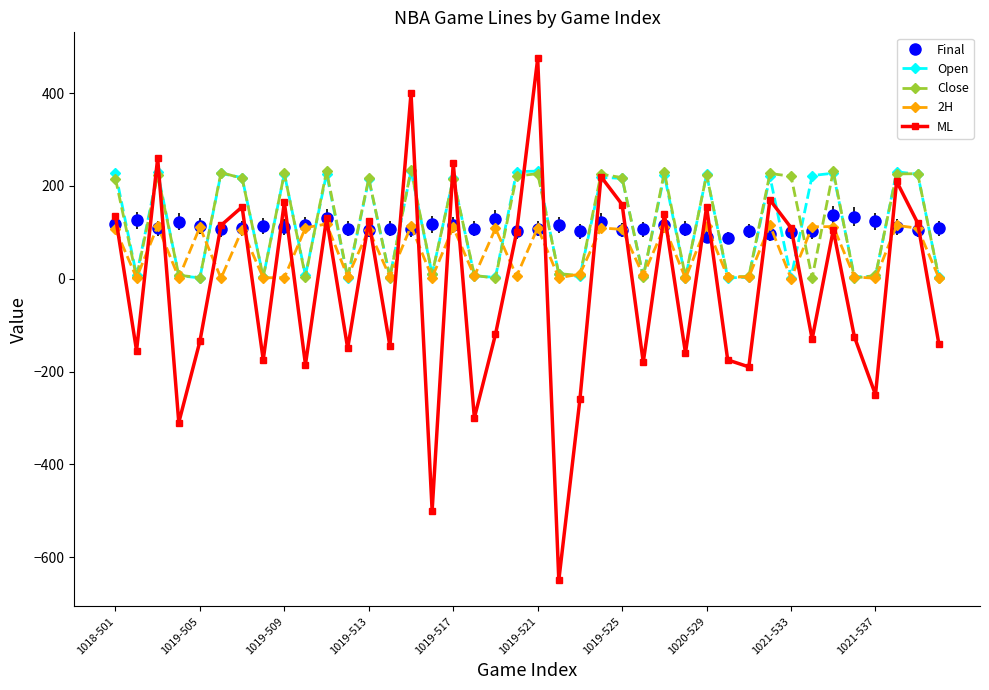

What is the maximum value shown in the chart?

475.0